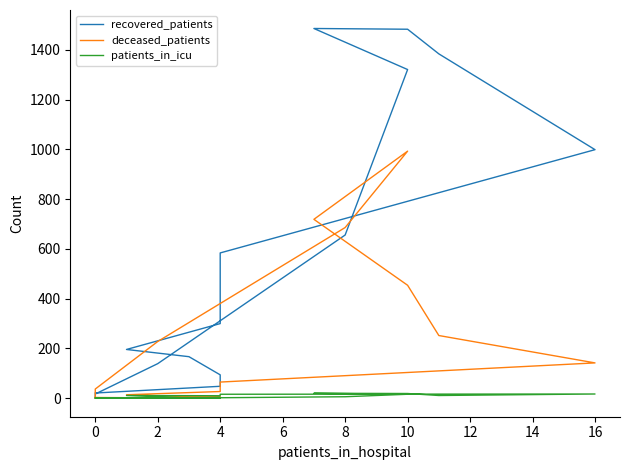

The value of patients_in_icu at 14 is 3. True or false?

False